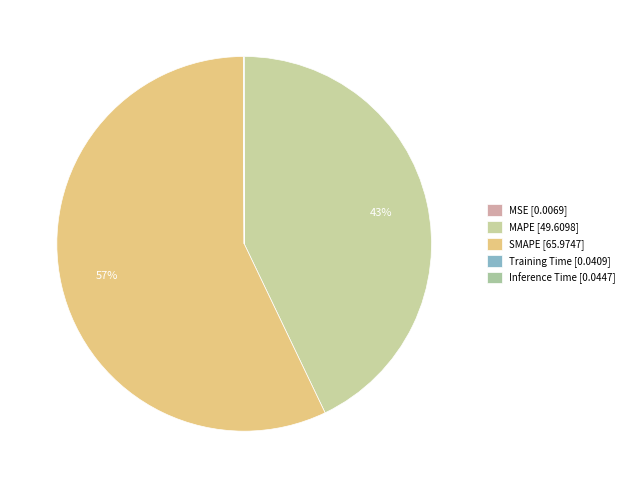

What percentage is the MAPE slice, to the nearest percent?

43%